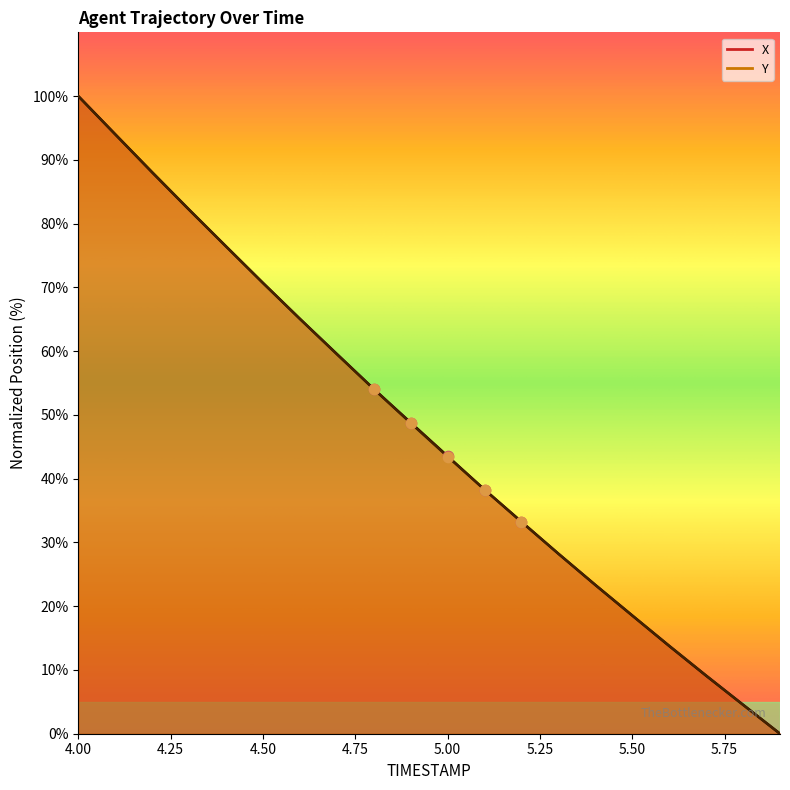

Which series has the widest spread of Y values?

X